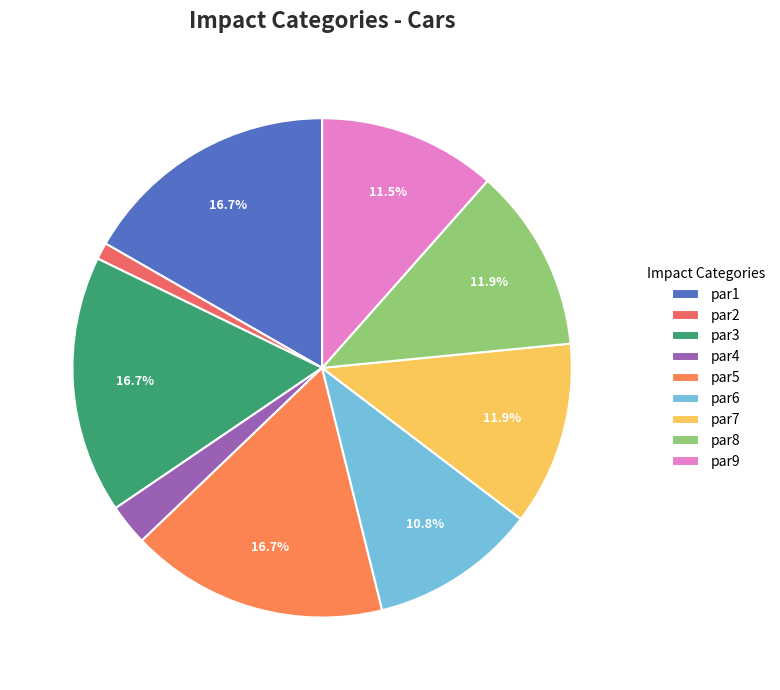

What percentage is the par1 slice, to the nearest percent?

17%